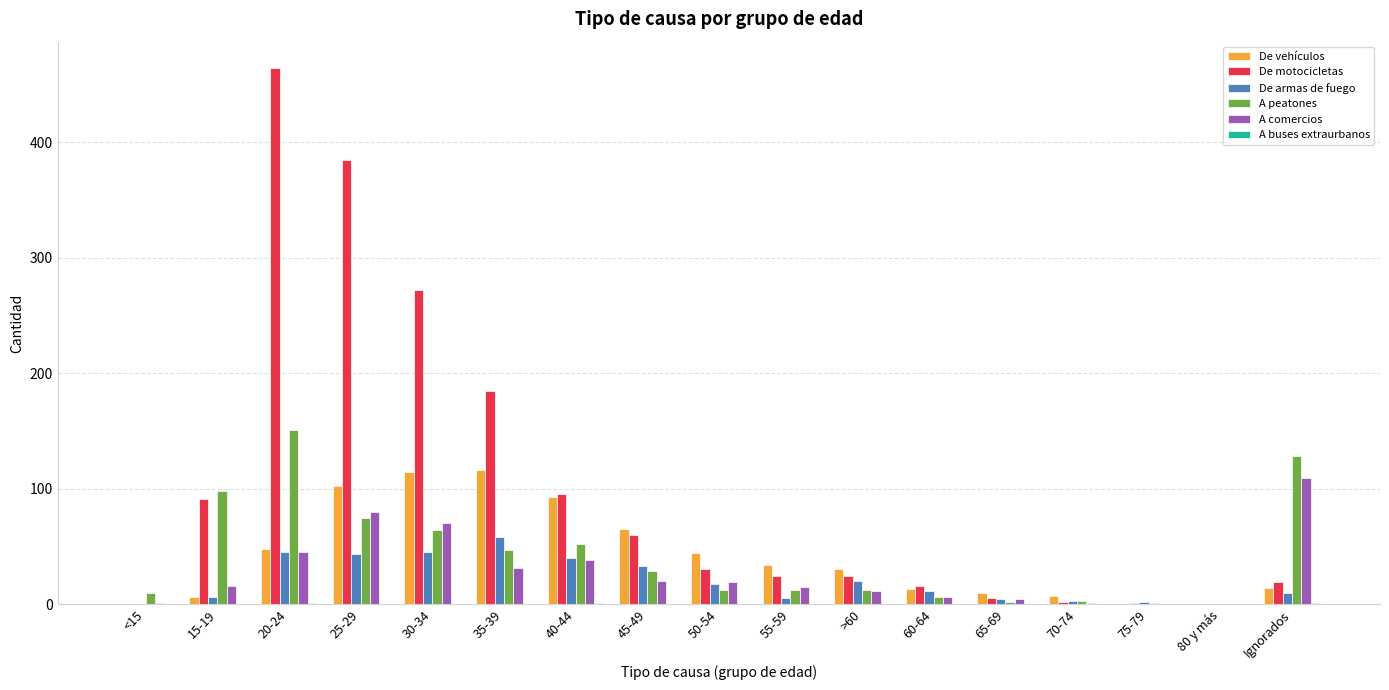

The value of A comercios at 55-59 is 15. True or false?

True